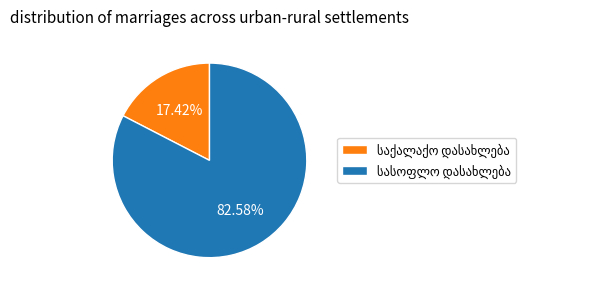

Does any single category account for the majority?

Yes